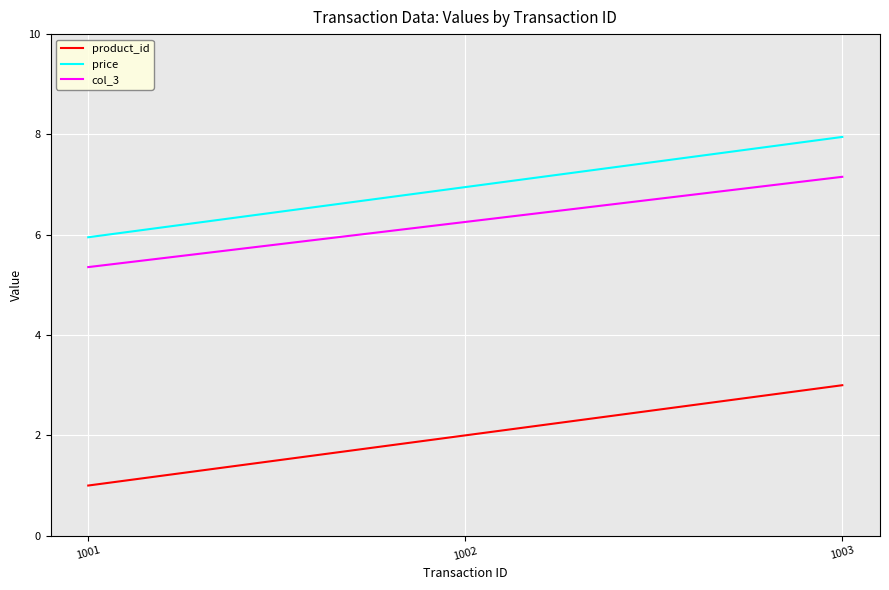

The value of product_id at 1001 is 0.2. True or false?

False